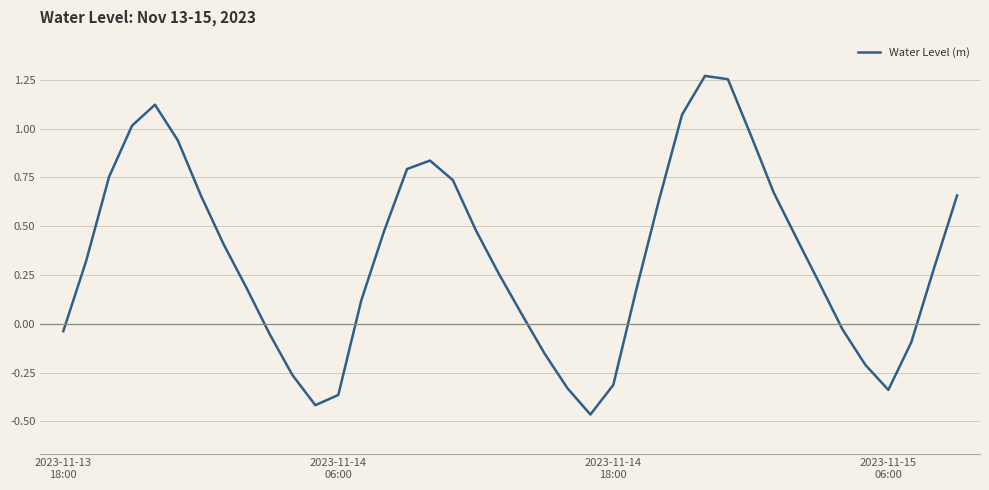

How many values are below 0?

13